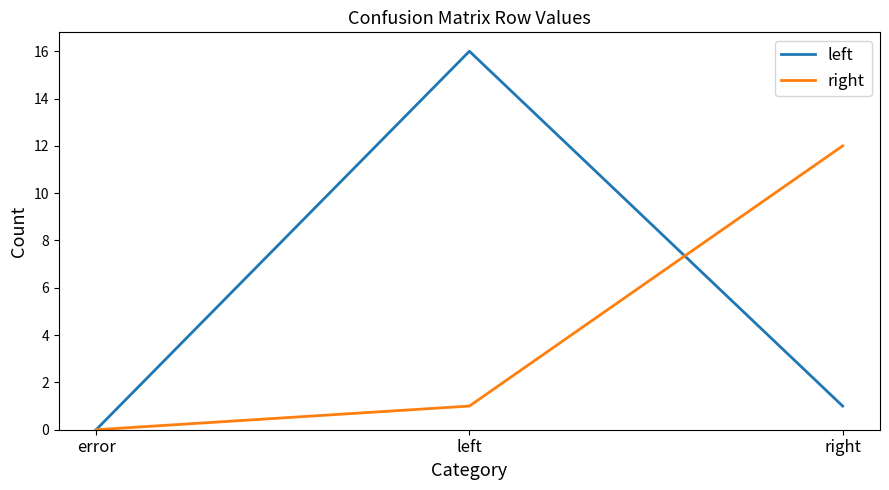

Reading left to right, what are all the values shown in this chart?

left: 0	16	1
right: 0	1	12